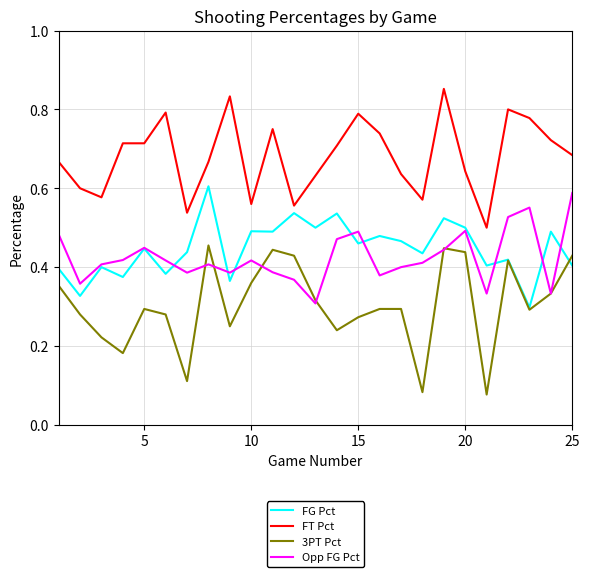

Which series has the largest total across all categories?

FT Pct